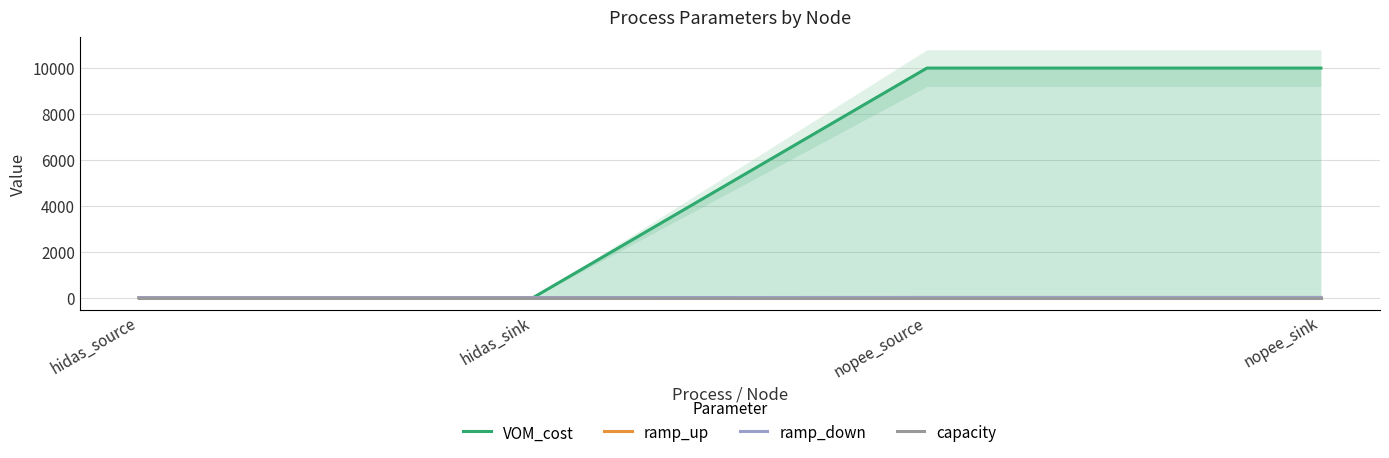

True or false: ramp_down and VOM_cost cross at least once.

True